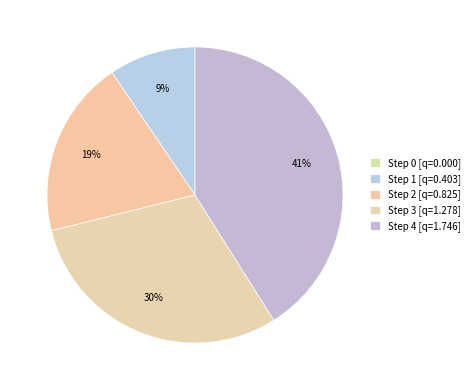

True or false: Step 2 accounts for 5% of the total.

False